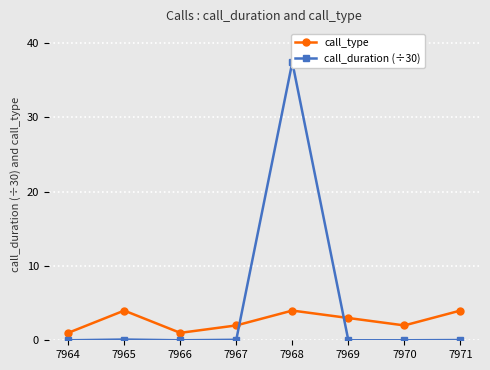

Reading right to left, transcribe all the data shown in this chart.

call_type: 7971=4.0	7970=2.0	7969=3.0	7968=4.0	7967=2.0	7966=1.0	7965=4.0	7964=1.0
call_duration (÷30): 7971=0.0	7970=0.0	7969=0.0	7968=37.4	7967=0.1	7966=0.0	7965=0.1	7964=0.0